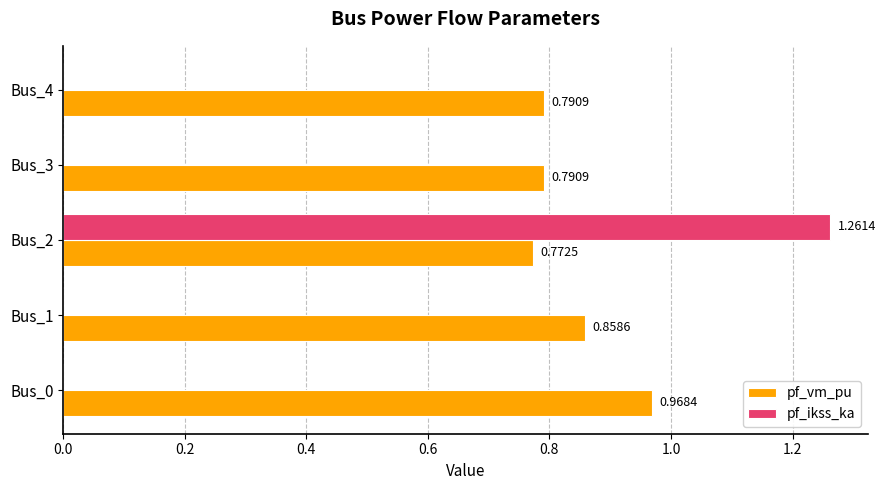

Which series has the largest total across all categories?

pf_vm_pu